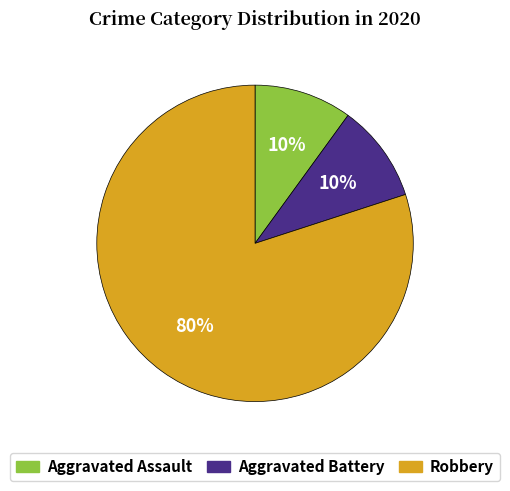

Is there any slice that represents more than half of the pie?

Yes